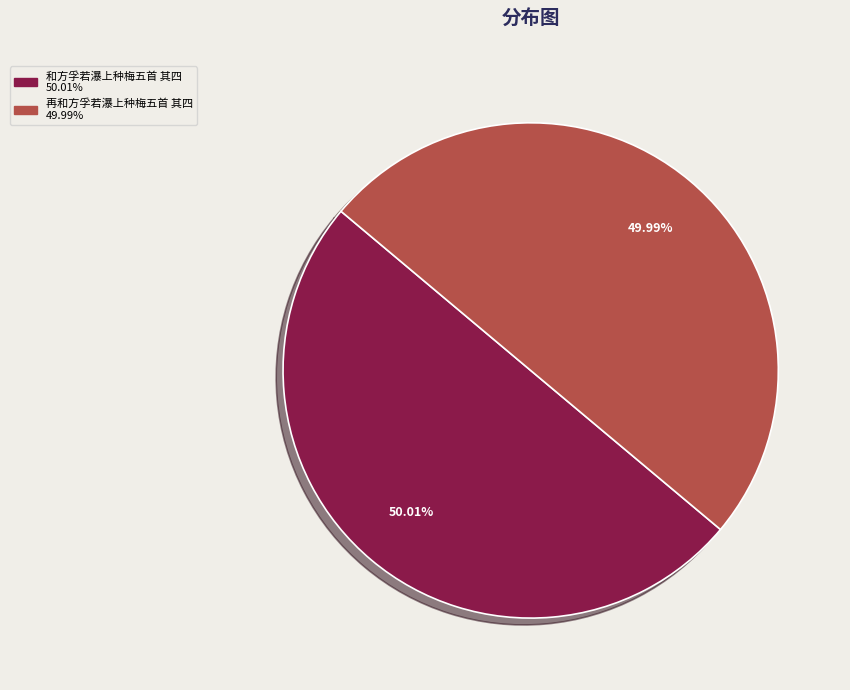

Is there any slice that represents more than half of the pie?

Yes